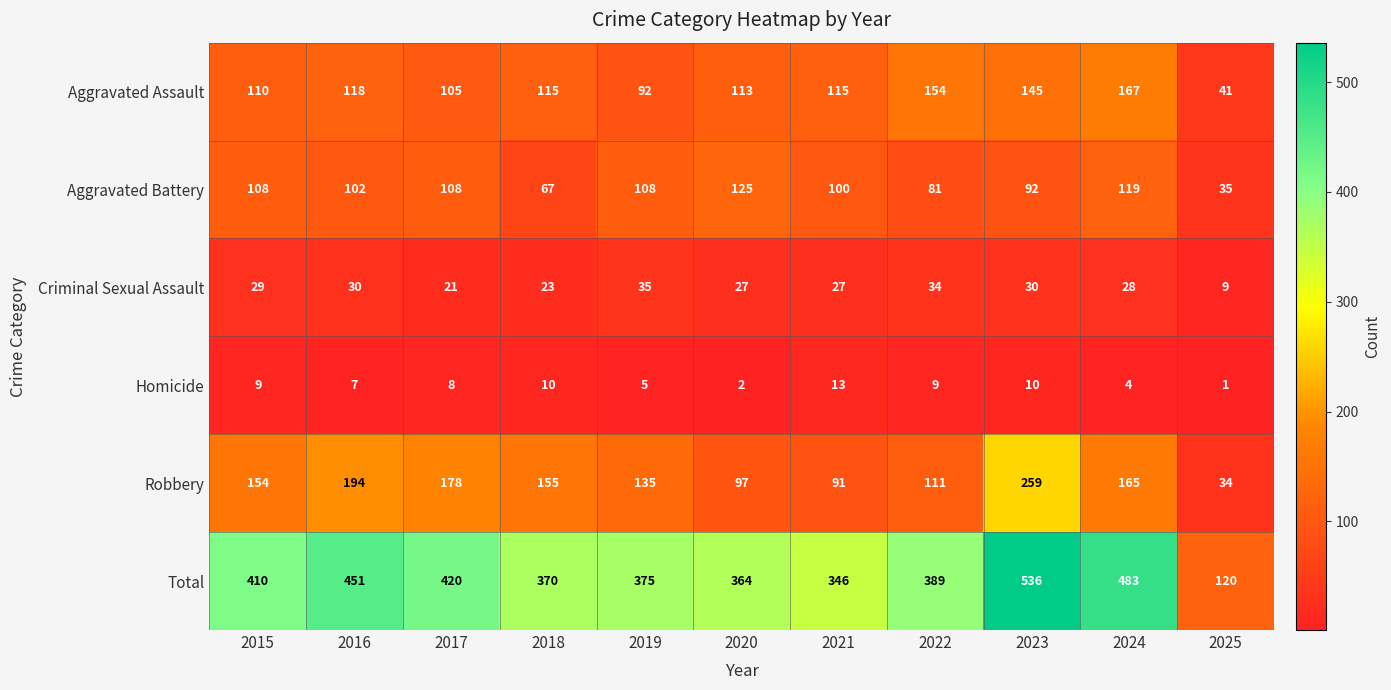

Which series has the largest range (max minus min)?

Total